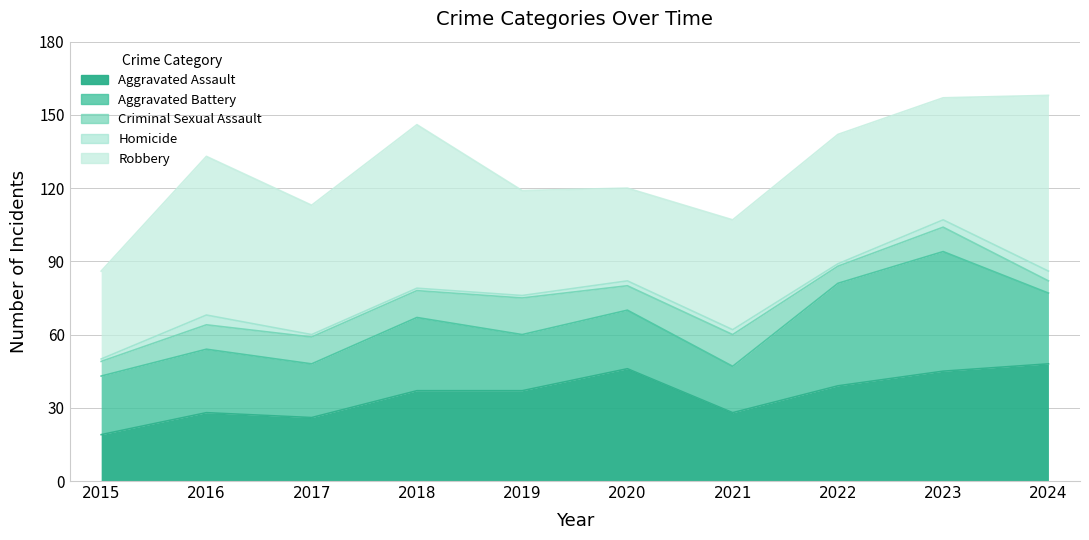

At how many categories does at least one series exceed 43?

8